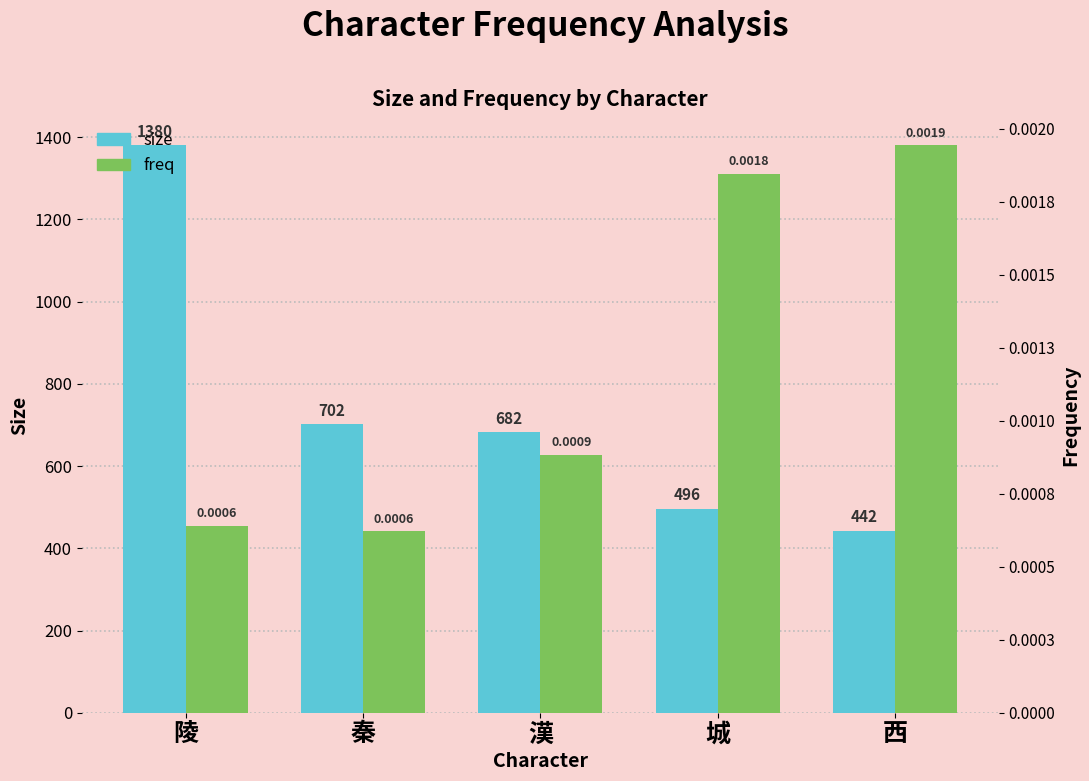

How many bars are there in each group?

2